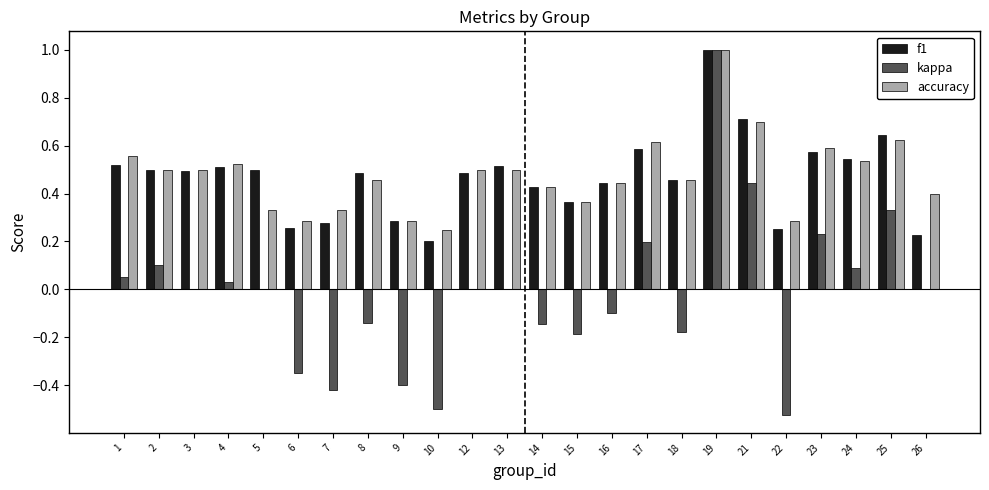

How many categories are shown in the chart?

24